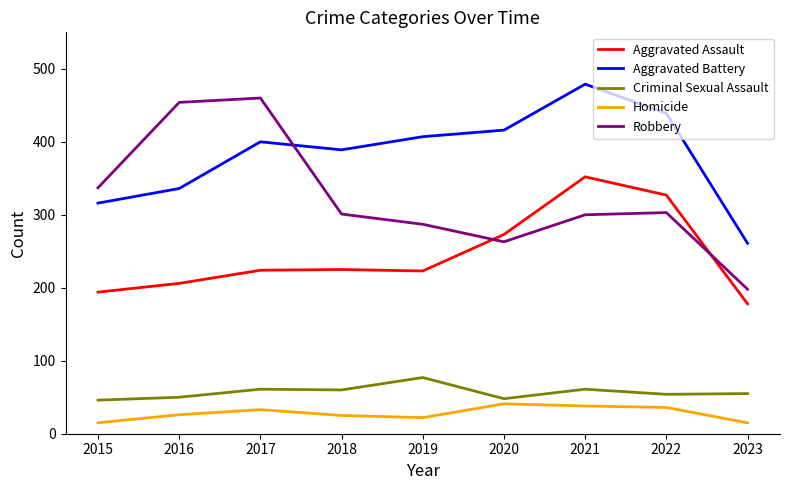

True or false: Aggravated Battery and Robbery intersect in this chart.

True